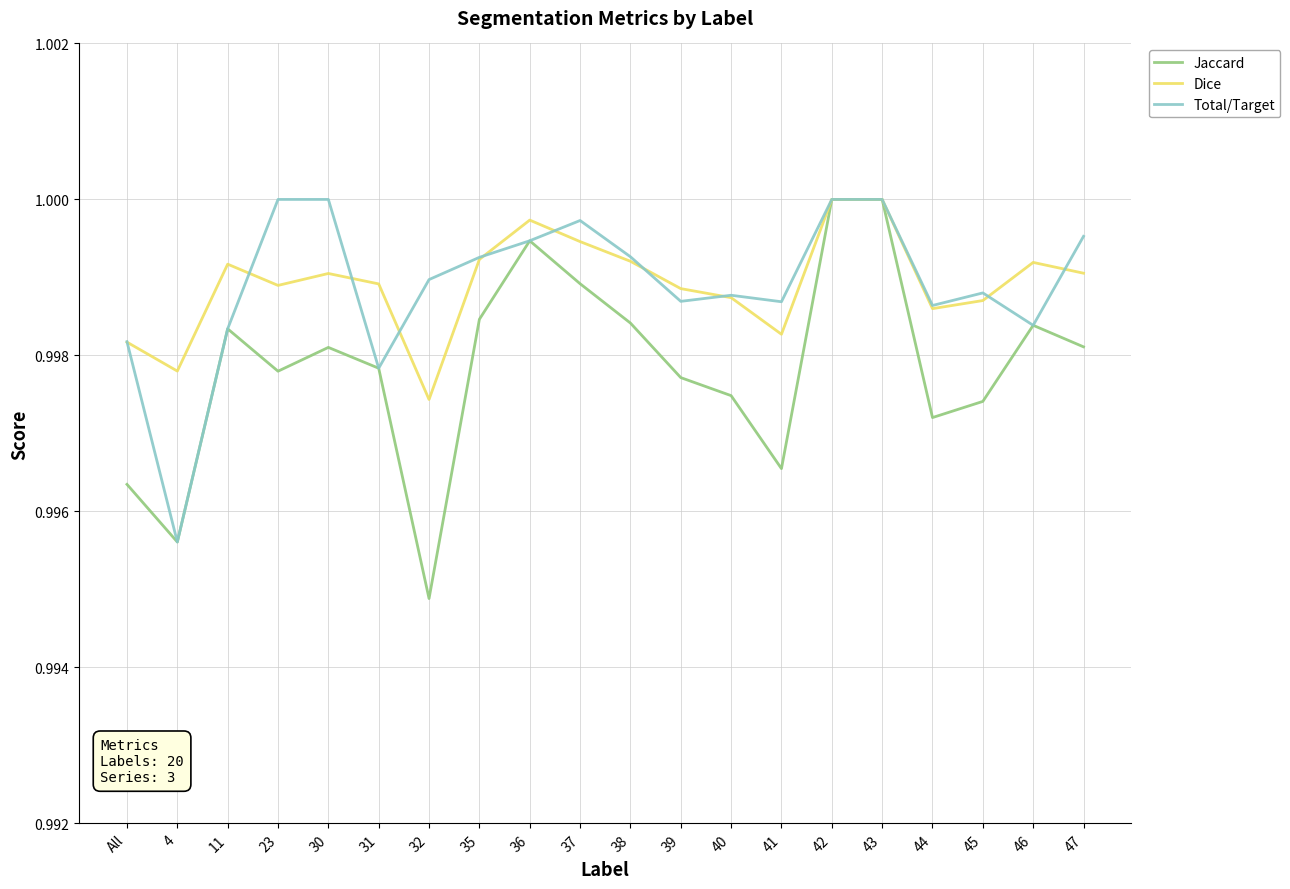

The Dice series shows 0.6 at 32. True or false?

False